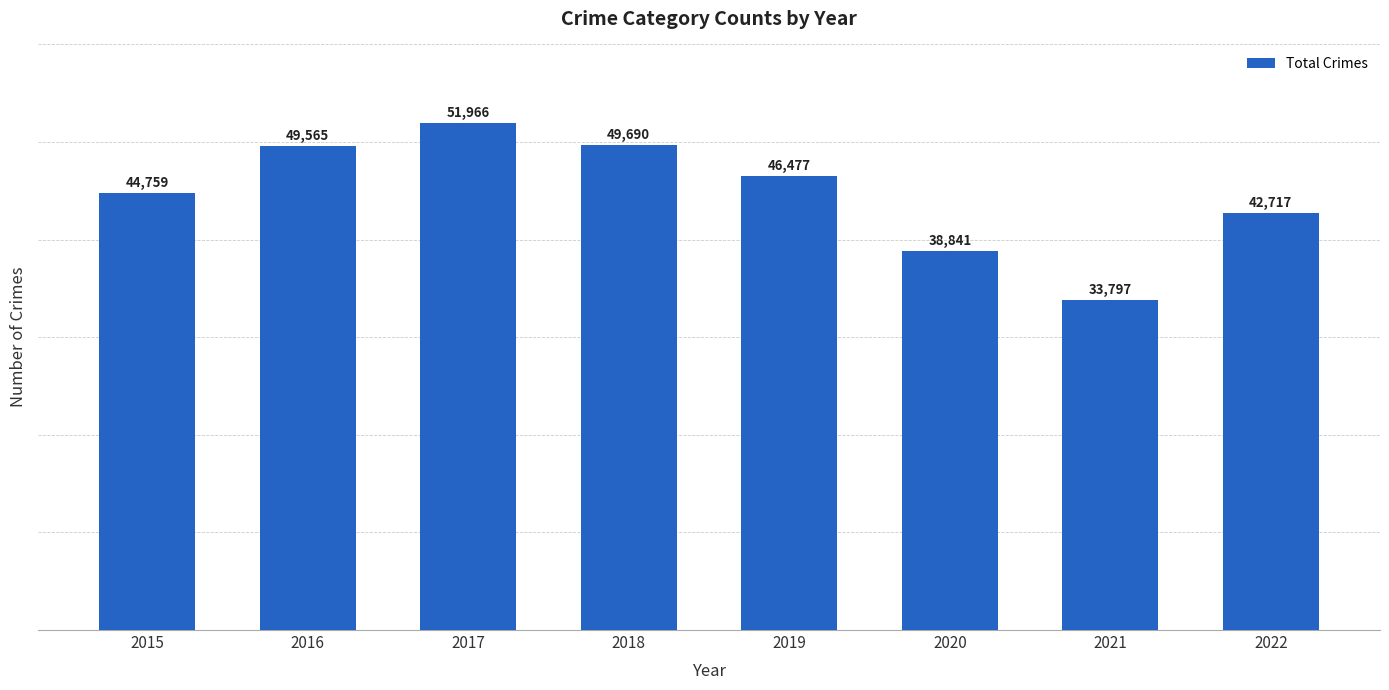

What is the difference between the maximum and minimum values?

18169